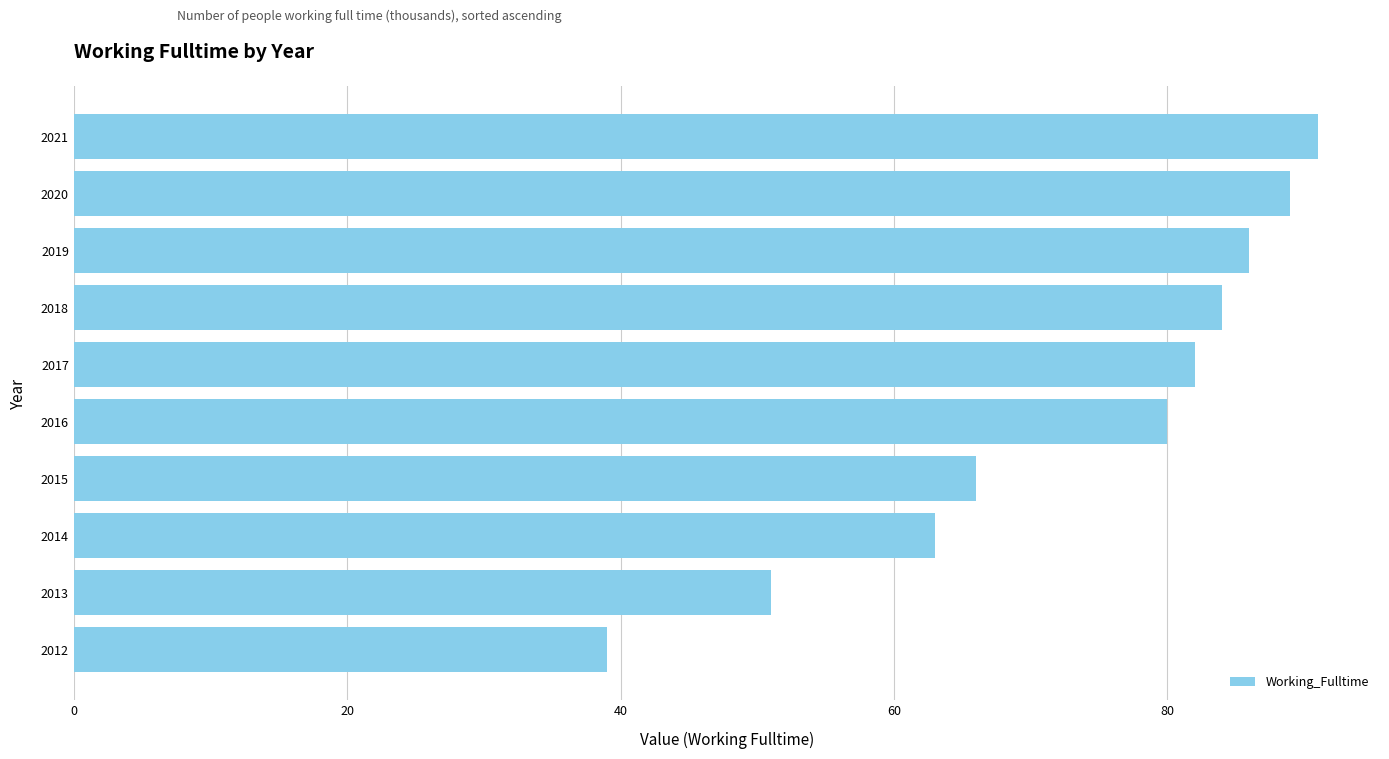

Where is the data nearest to the value 65?

2015